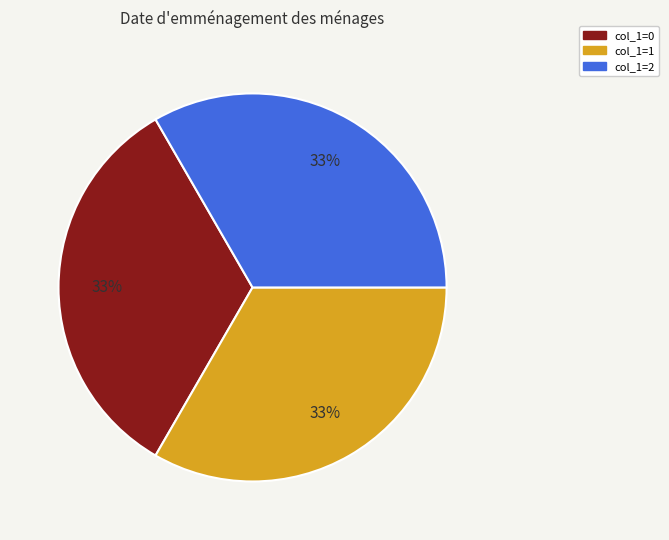

Do col_1=0 and col_1=1 together represent more than half of the pie?

Yes